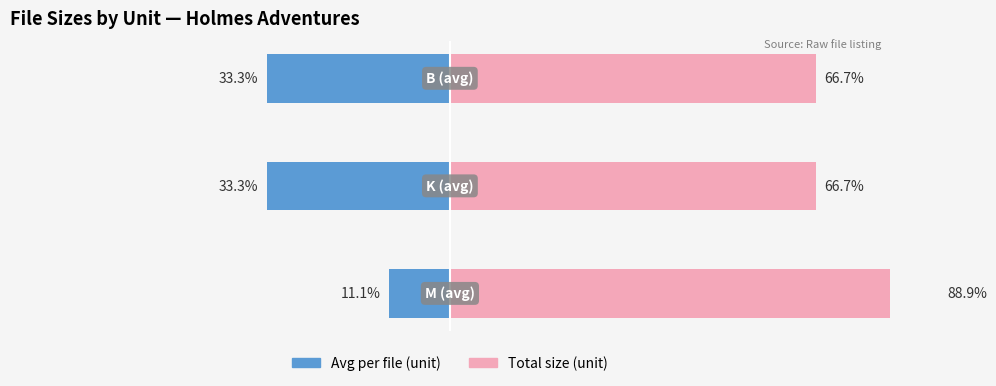

Reading left to right, transcribe all the data shown in this chart.

Avg per file (unit): 0=-11.1	1=-33.3	2=-33.3
Total size (unit): 0=88.9	1=66.7	2=66.7